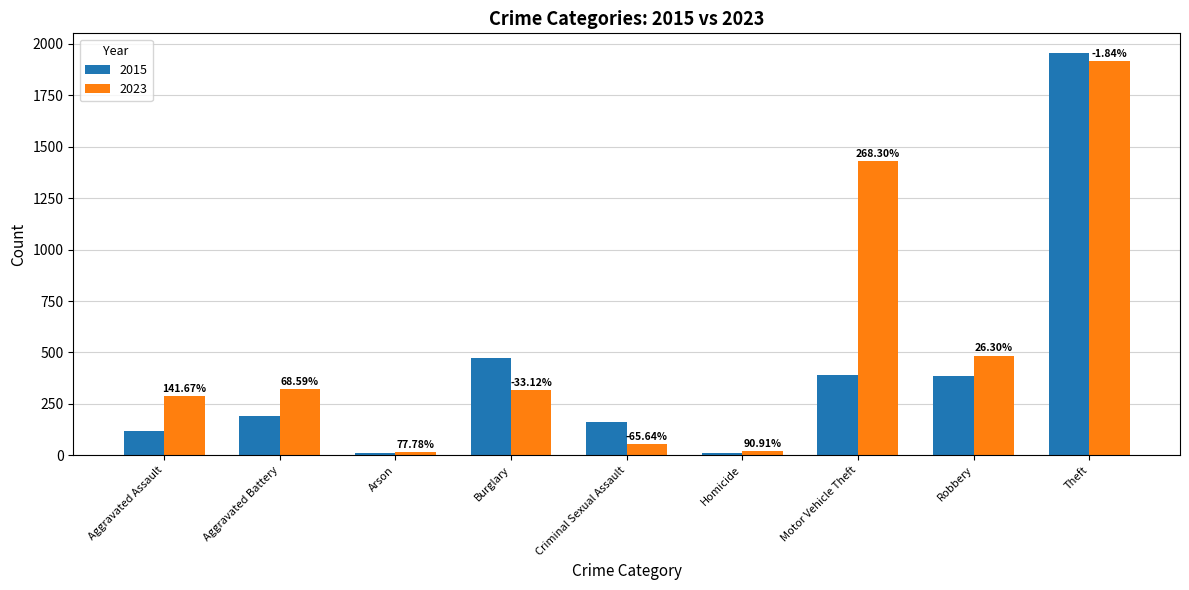

Where does the 2023 series first go above 315?

Aggravated Battery